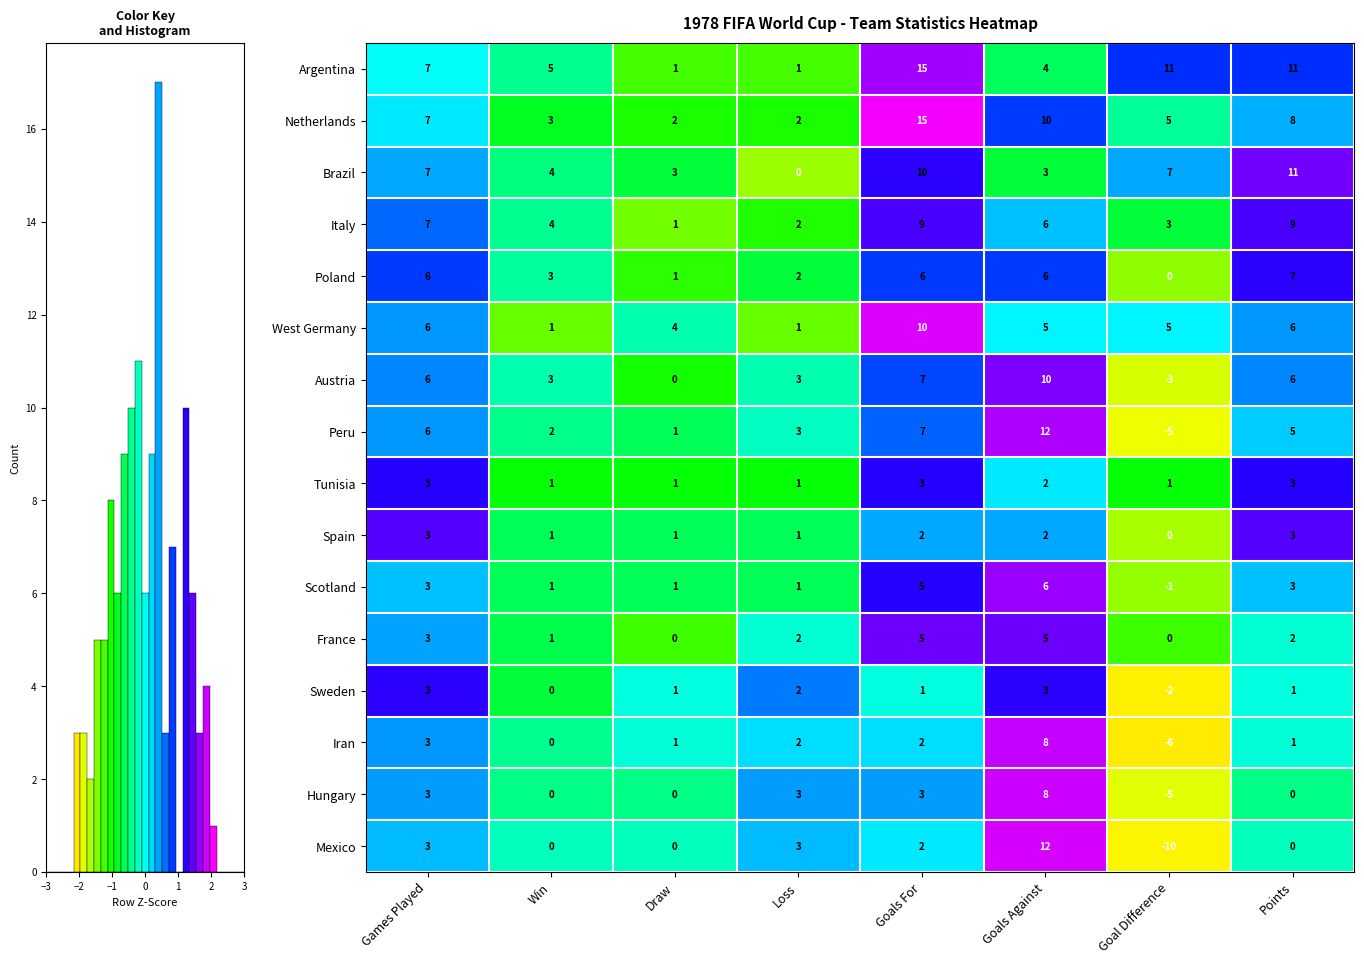

What is the highest value of the Netherlands series?

15